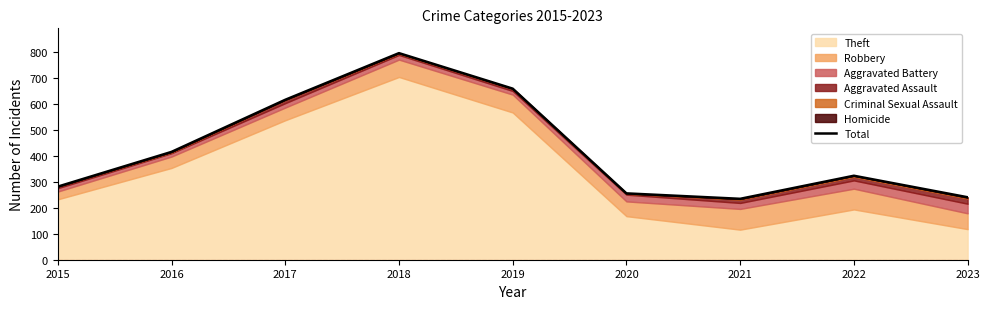

Which label corresponds to the smallest value in the chart?

2021